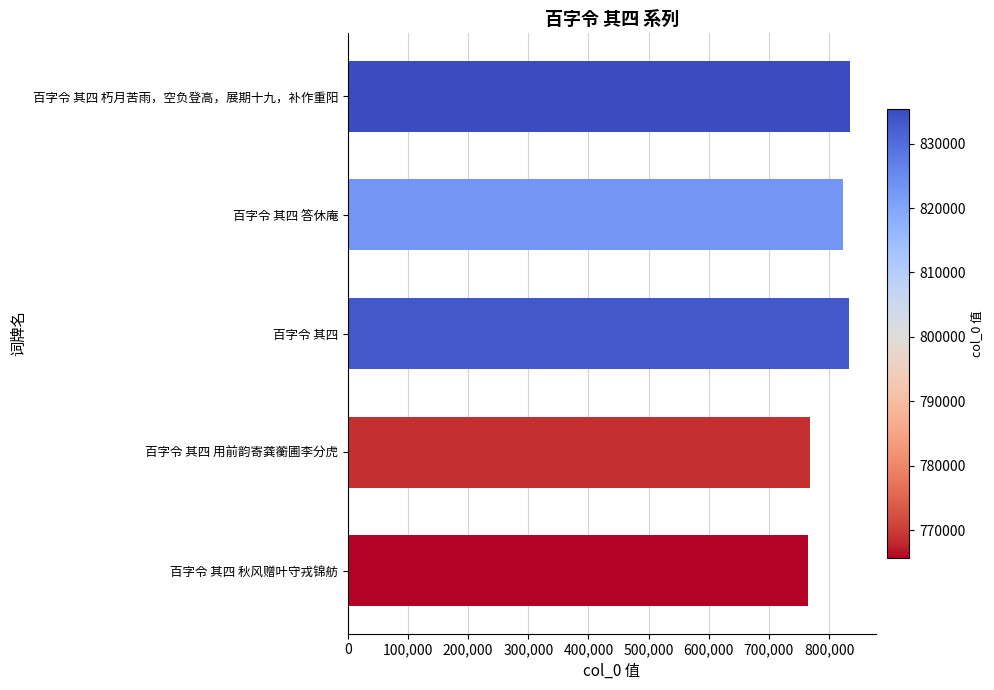

The value at 百字令 其四 is 1255919. True or false?

False